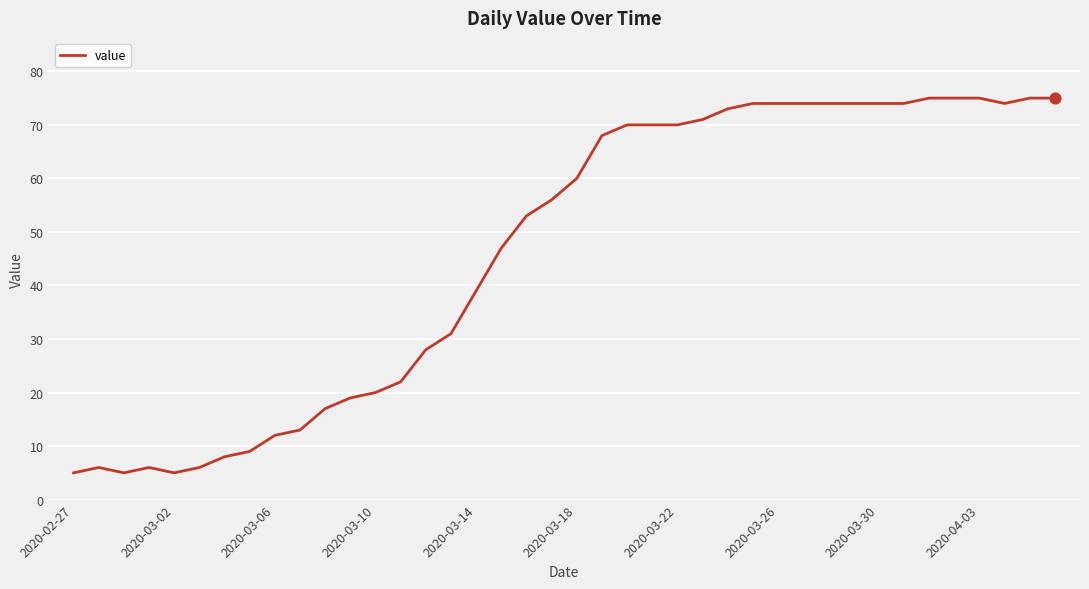

What is the difference between the maximum and minimum values?

70